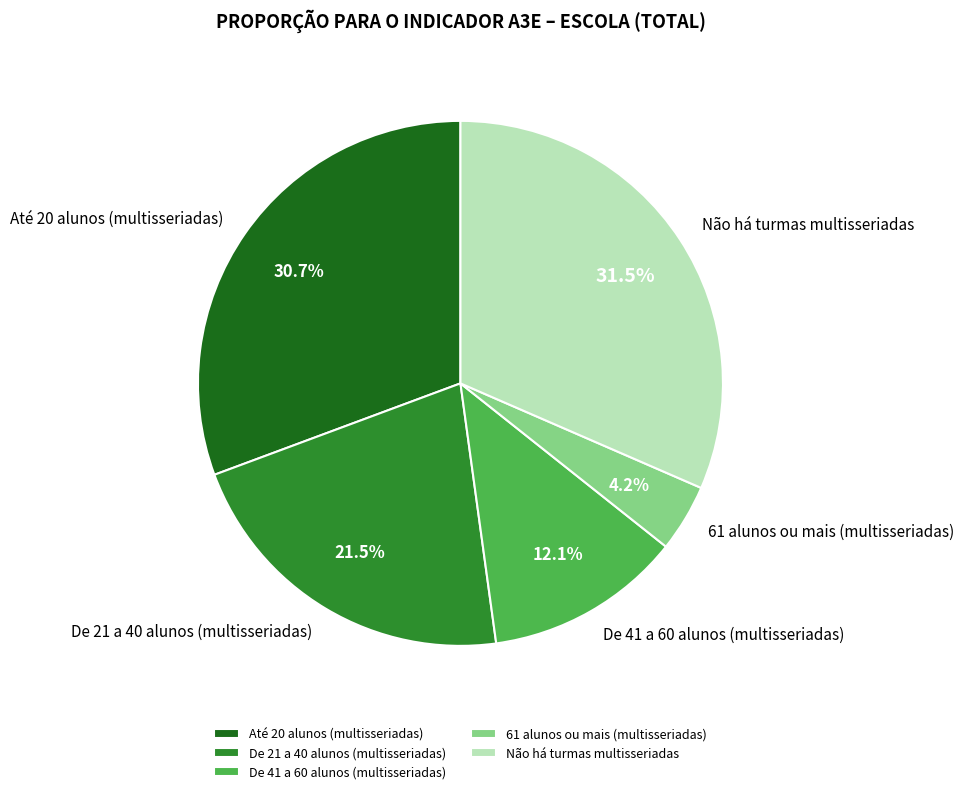

What portion of the pie excludes 61 alunos ou mais (multisseriadas)?

95.8%